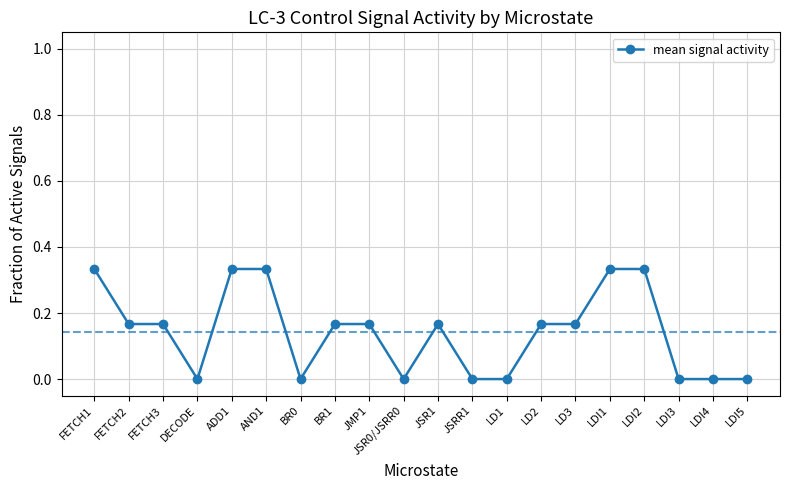

What is the sum of all values?

2.8